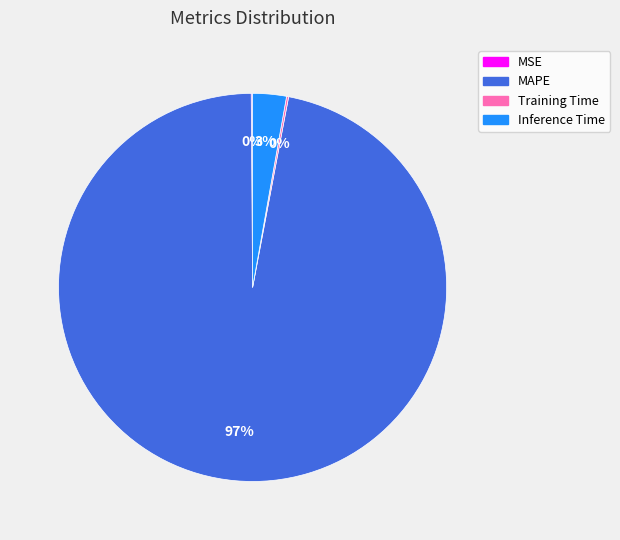

The MAPE slice represents 97% of the pie. True or false?

True